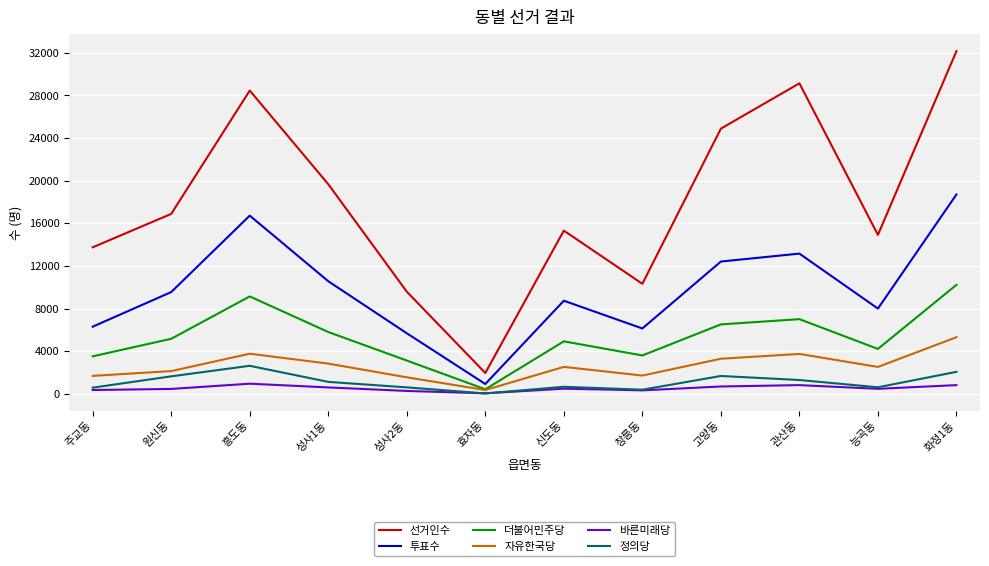

At which label does 자유한국당 reach its minimum?

효자동